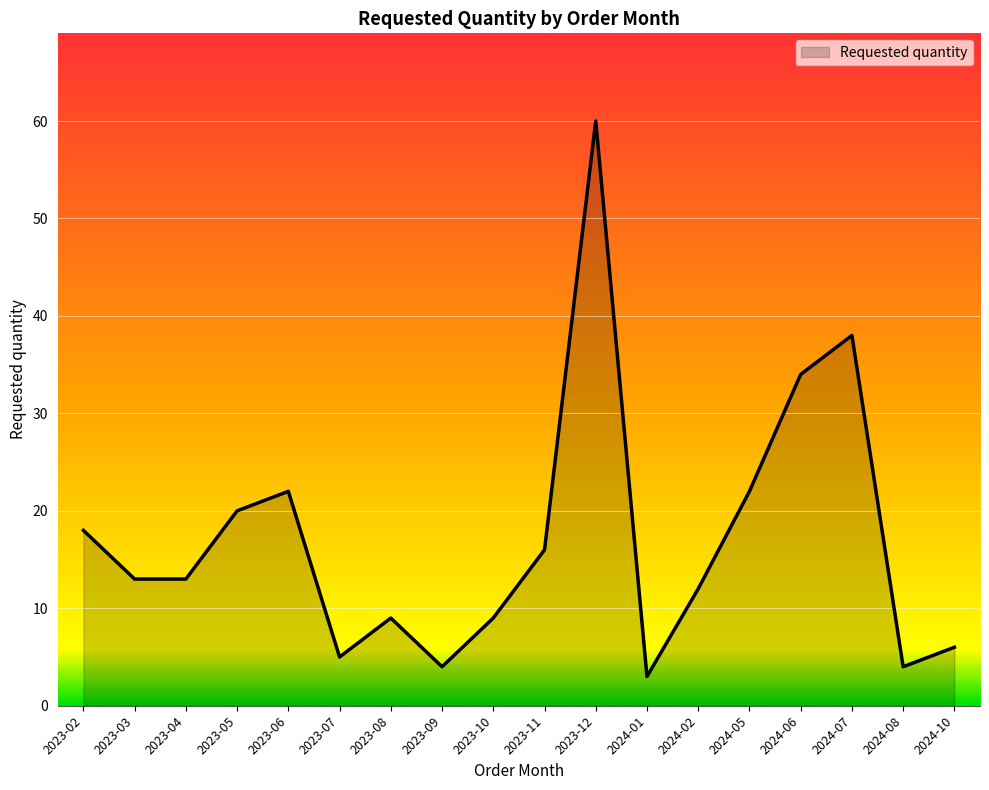

Is it true that the value at 2023-12 is 60?

True